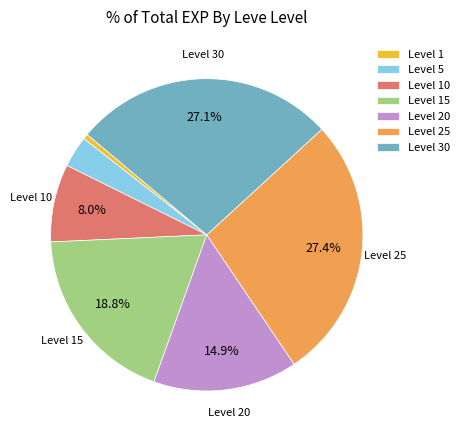

Is the sum of Level 25 and Level 15 greater than half?

No